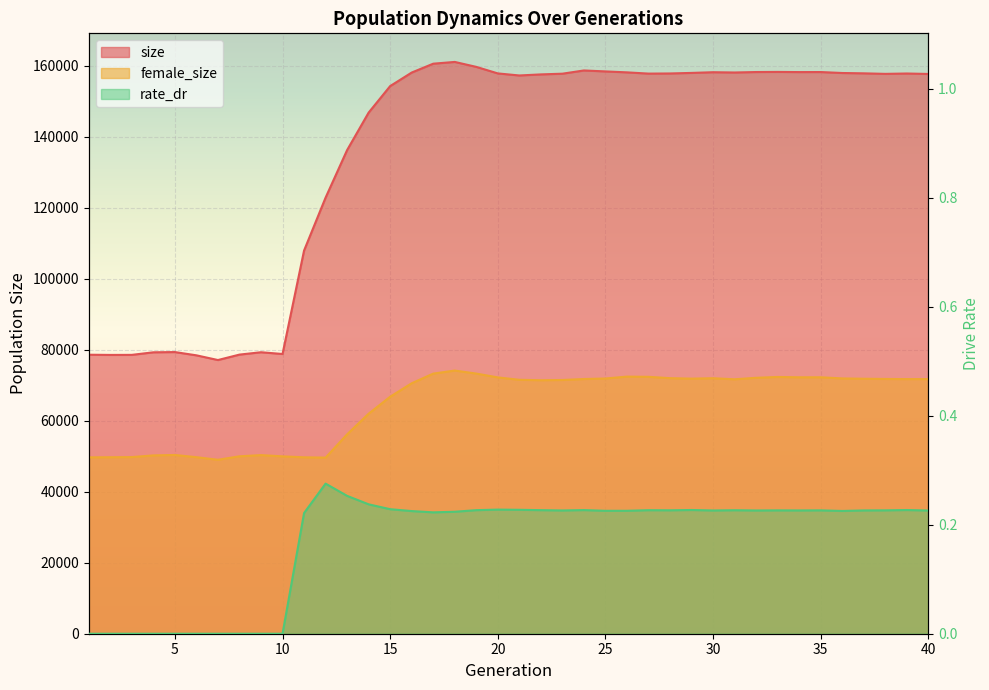

Between 13 and 4, which is larger?

13